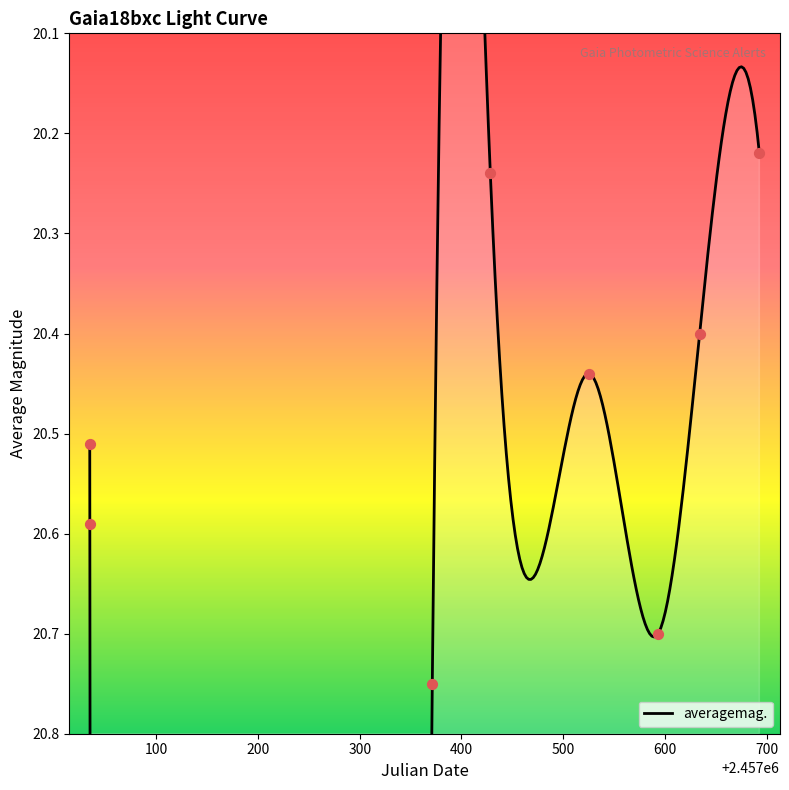

Between 2016-05-16 and 2015-12-14, which is larger?

2015-12-14